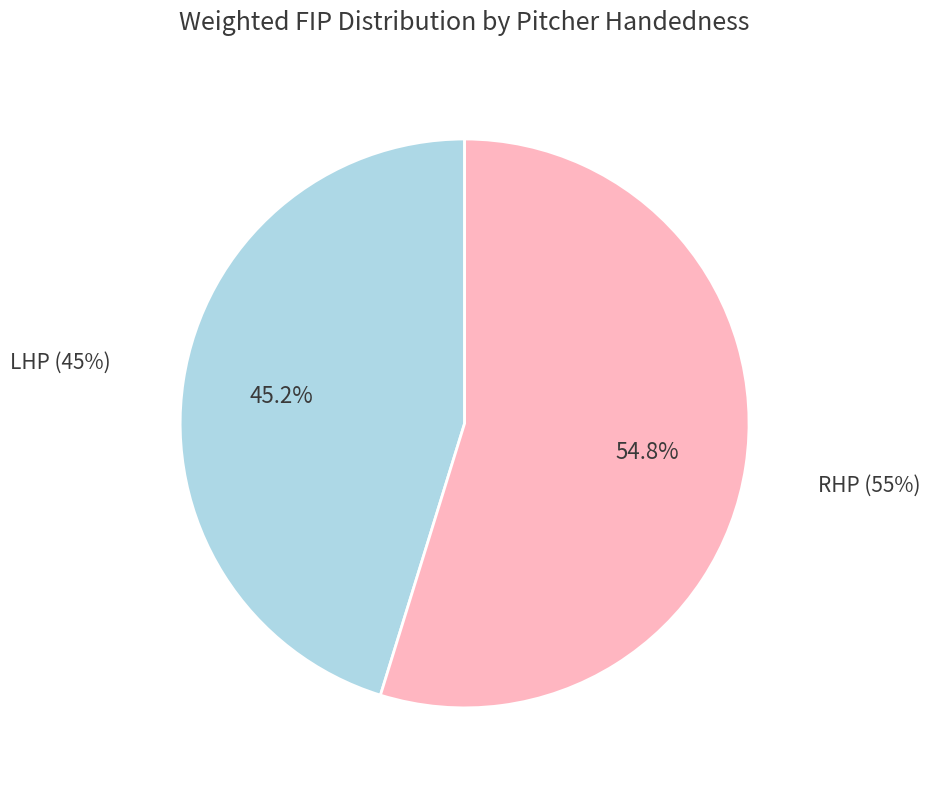

To the nearest percent, what portion does LHP represent?

45%